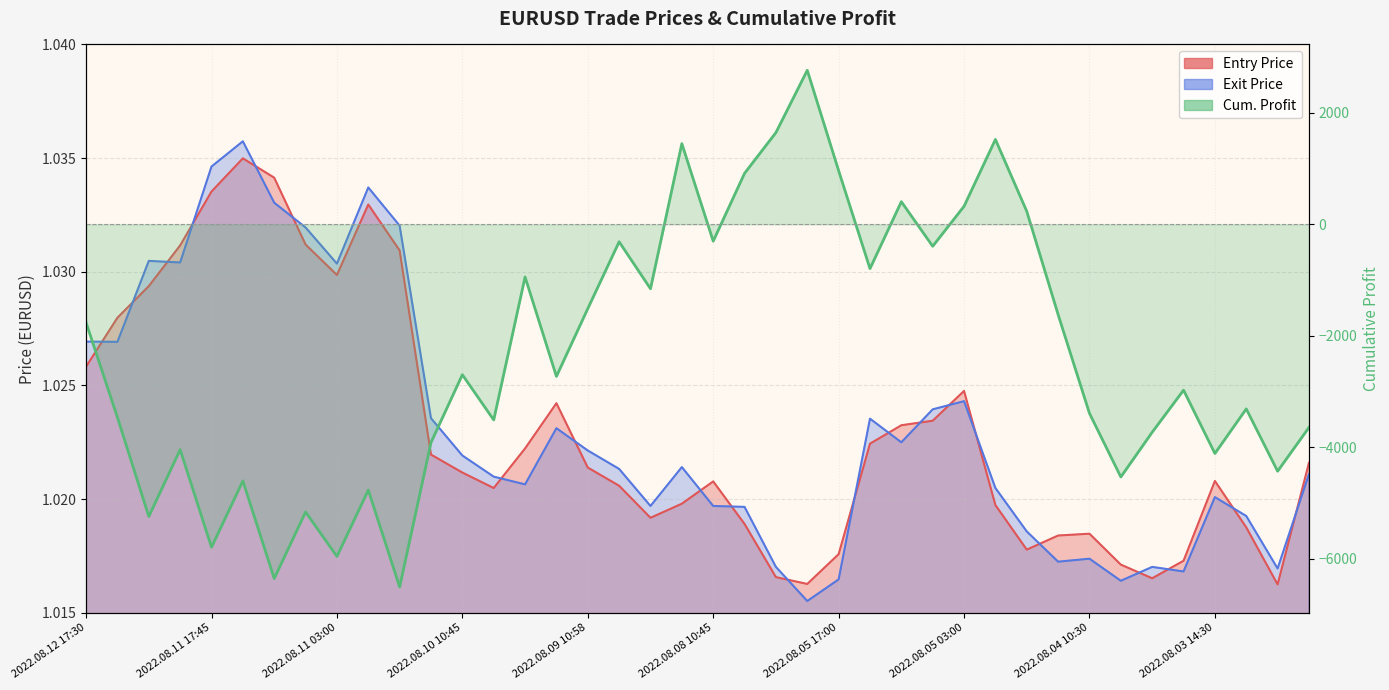

True or false: Exit Price has more than 2 interior local peaks.

True